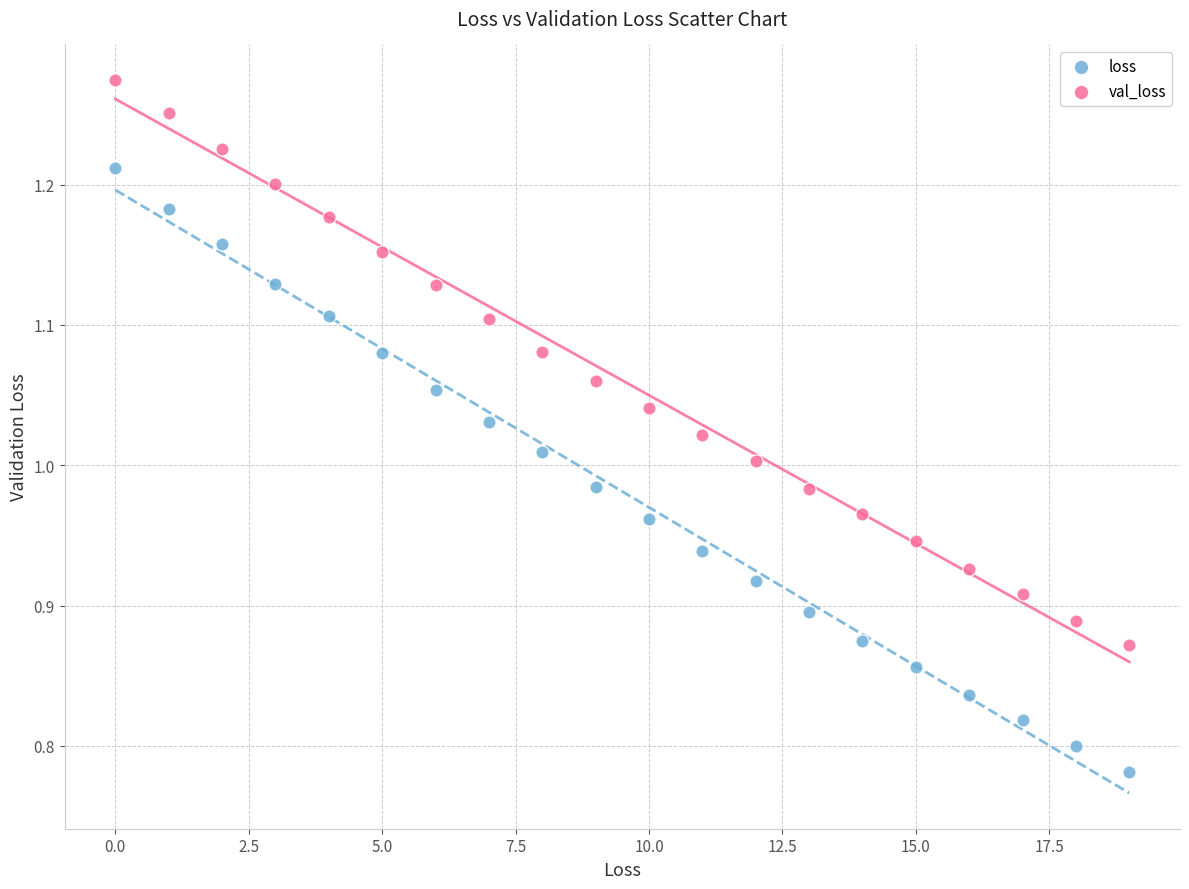

Across all data points, what is the range of Y values (max minus min)?

0.5